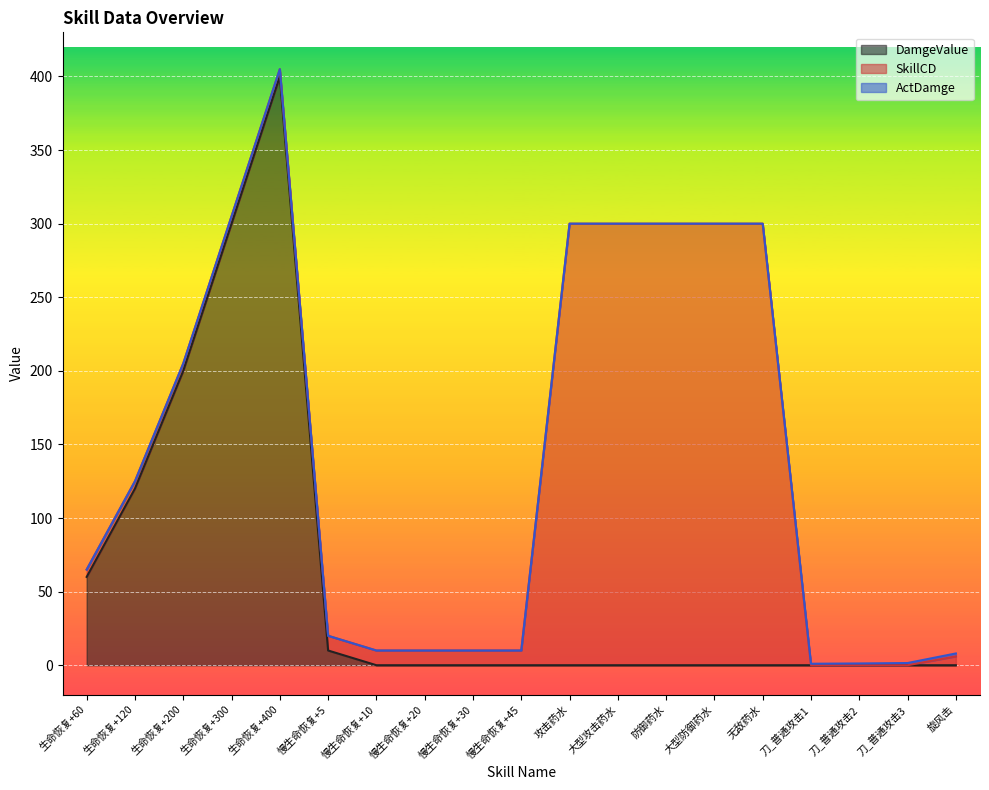

Which series has the widest spread of values?

DamgeValue